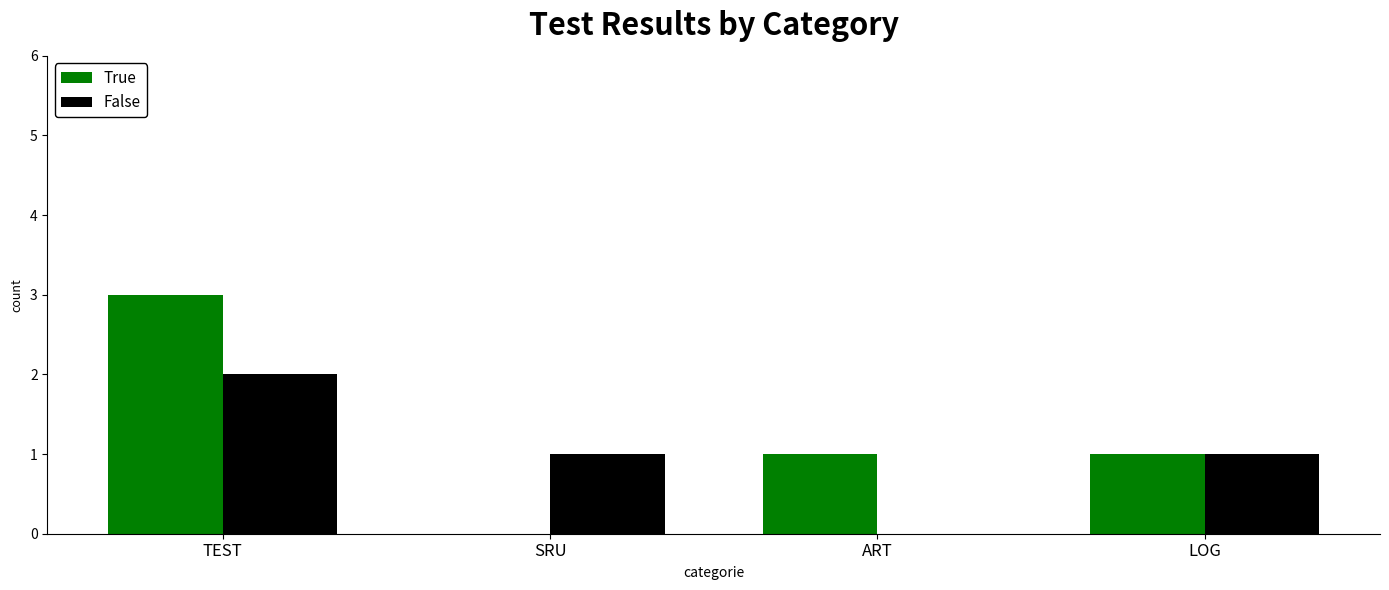

What is the sum of all True values?

5